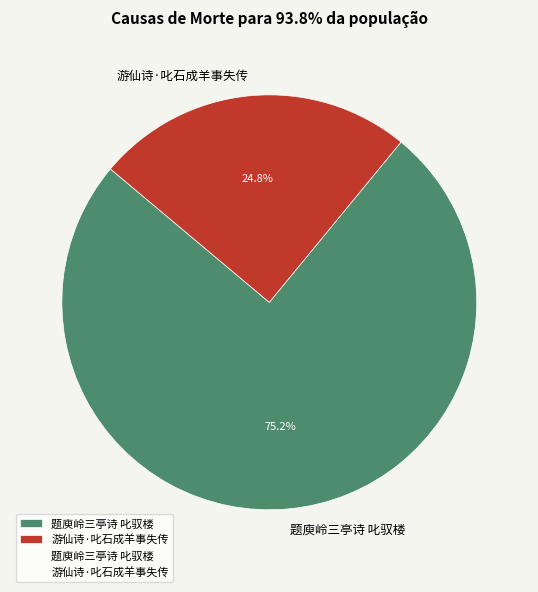

To the nearest percent, what is the combined percentage of 游仙诗·叱石成羊事失传 and 题庾岭三亭诗 叱驭楼?

100%